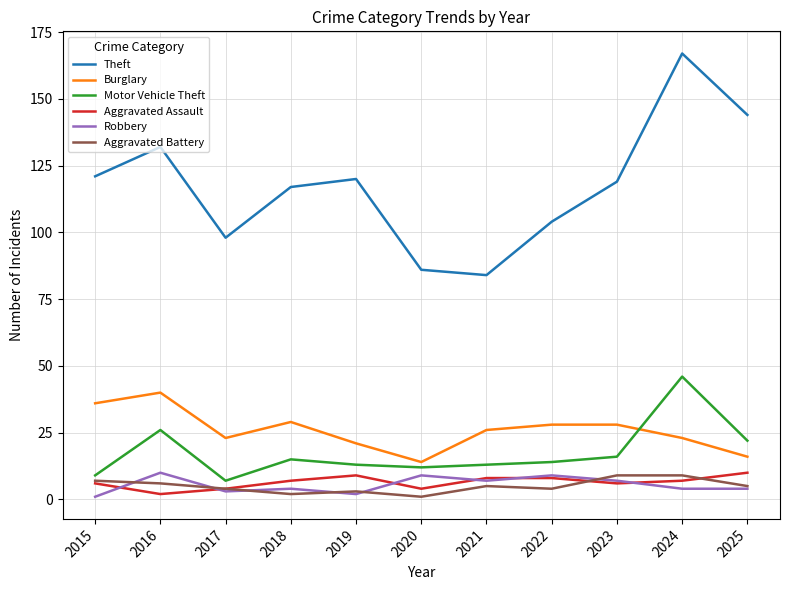

Which series changed the most between 2017 and 2019?

Theft